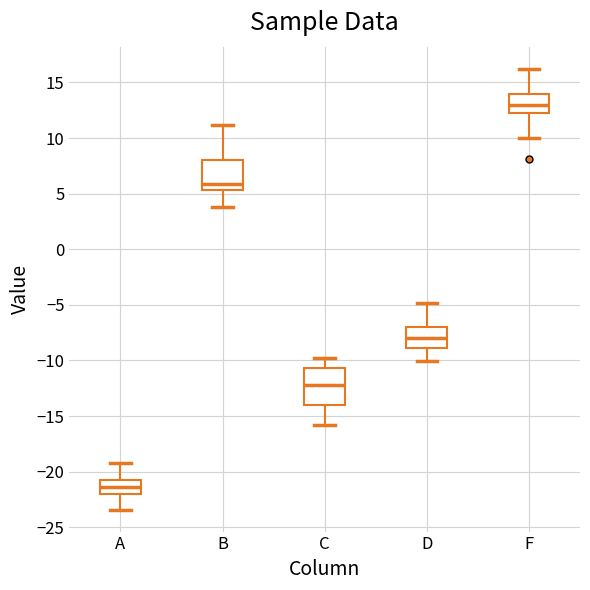

Reading left to right, transcribe this box plot: for each box, give where its median line is, the range the box spans, and where its two whiskers end, as read against the y-axis. The values are not printed on the chart, so give them approximately, as read against the axis.

A: median -21.5, box -22.0 to -20.5, whiskers -23.5 to -19.0
B: median 6.0, box 5.5 to 8.0, whiskers 4.0 to 11.0
C: median -12.0, box -14.0 to -10.5, whiskers -16.0 to -10.0
D: median -8.0, box -9.0 to -7.0, whiskers -10.0 to -5.0
F: median 13.0, box 12.5 to 14.0, whiskers 10.0 to 16.0